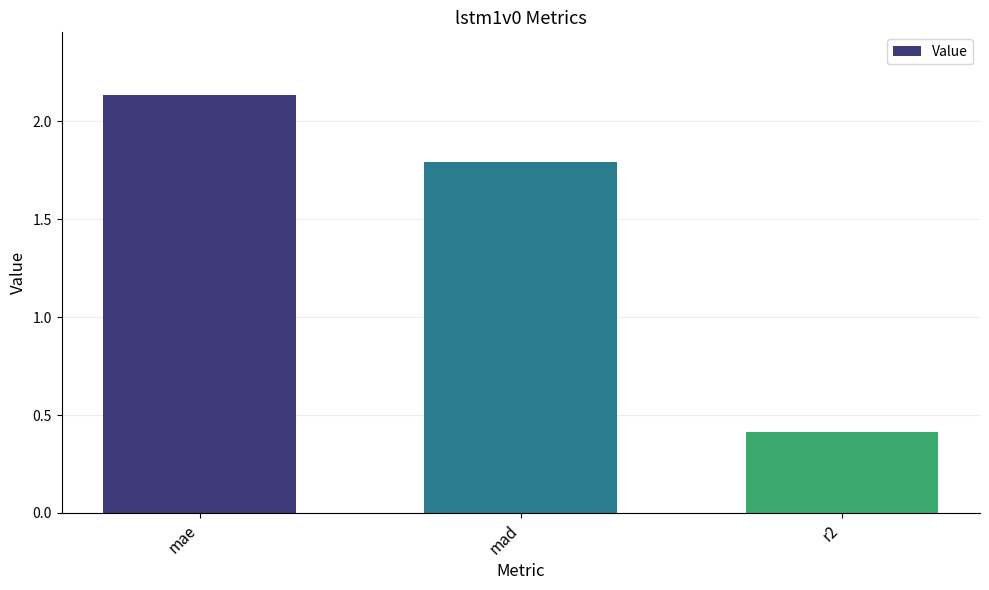

List the labels in order of value, smallest first.

r2, mad, mae